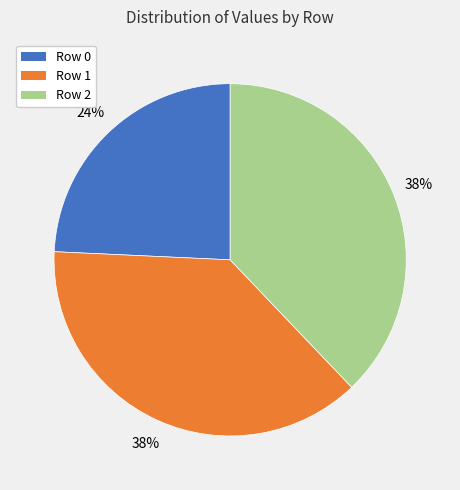

Which category has the smallest portion of the pie?

Row 0